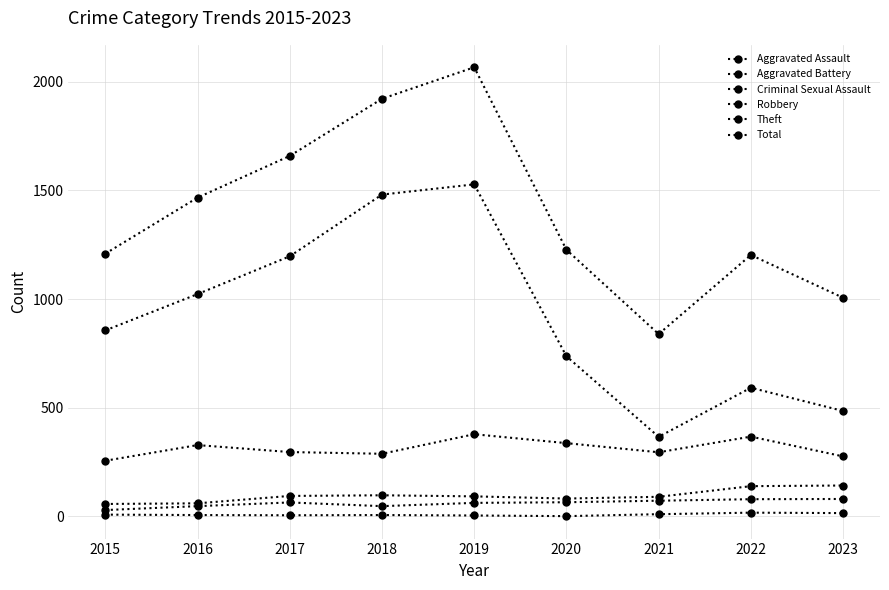

True or false: Total has more than 1 interior local peaks.

True